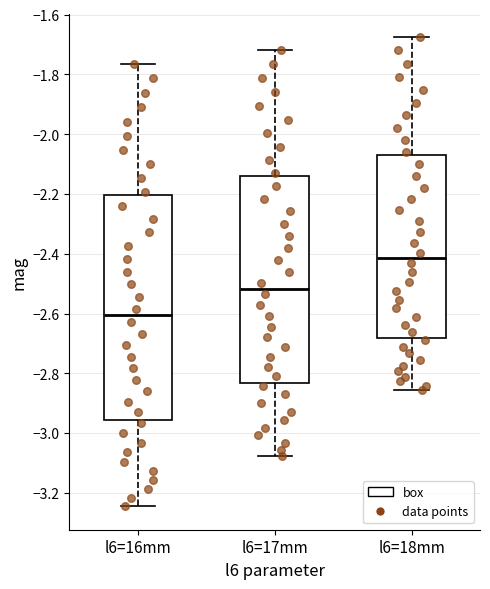

Which box is the tallest, from its lower edge to its upper edge?

l6=16mm